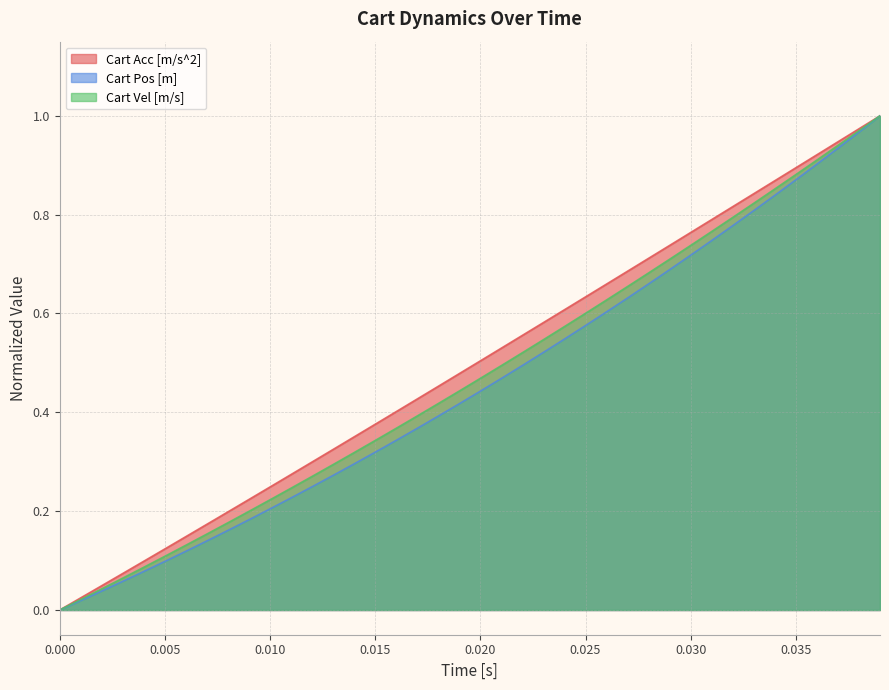

True or false: Cart Acc [m/s^2] and Cart Vel [m/s] cross at least once.

False